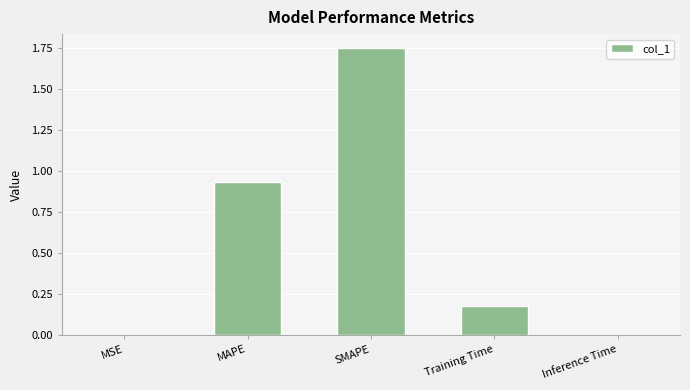

Between SMAPE and Training Time, which is larger?

SMAPE